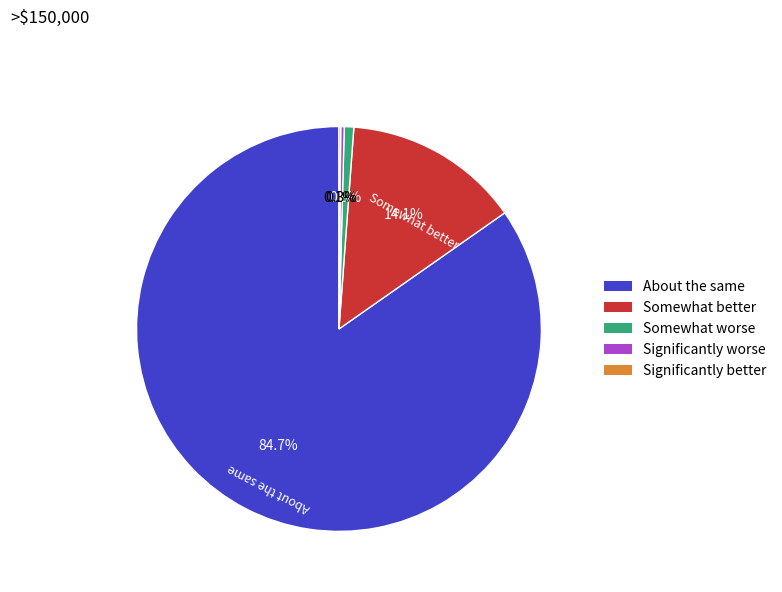

Is there a majority slice in this chart?

Yes